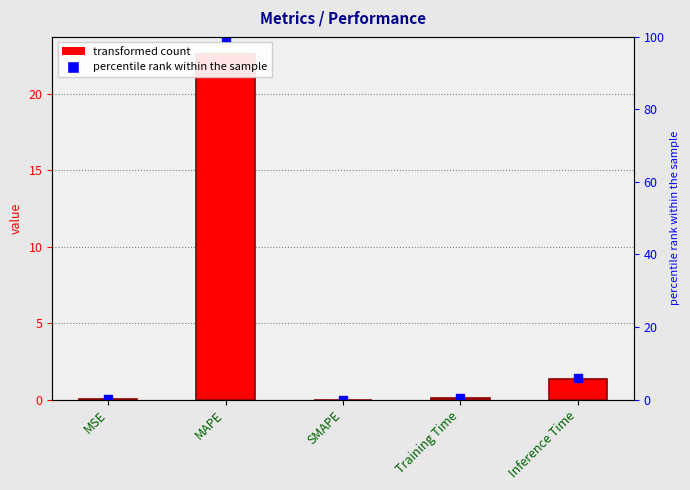

Between SMAPE and MSE, which is larger?

MSE